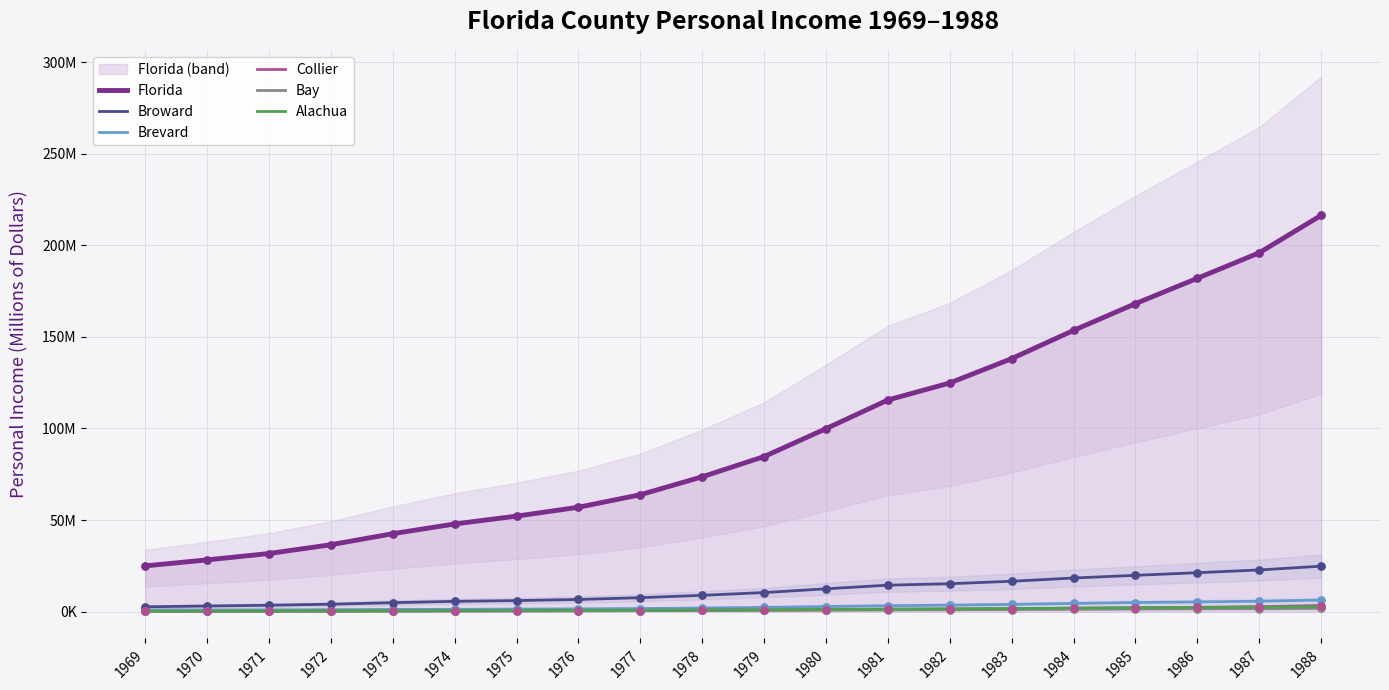

What is the total value across all series at 1975?

61.3